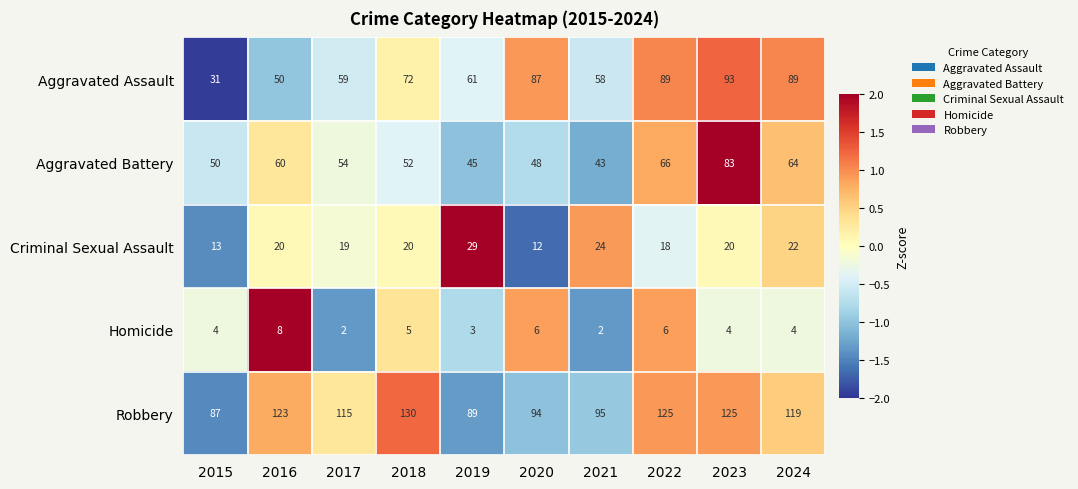

What is the lowest value of the Aggravated Assault series?

31